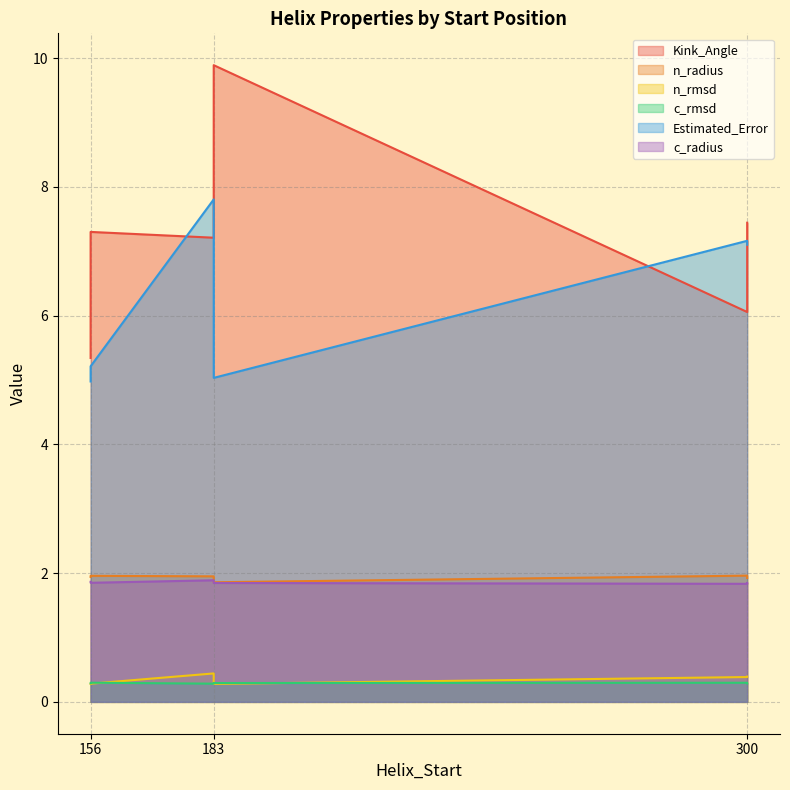

What is the average value of the n_radius series?

1.9